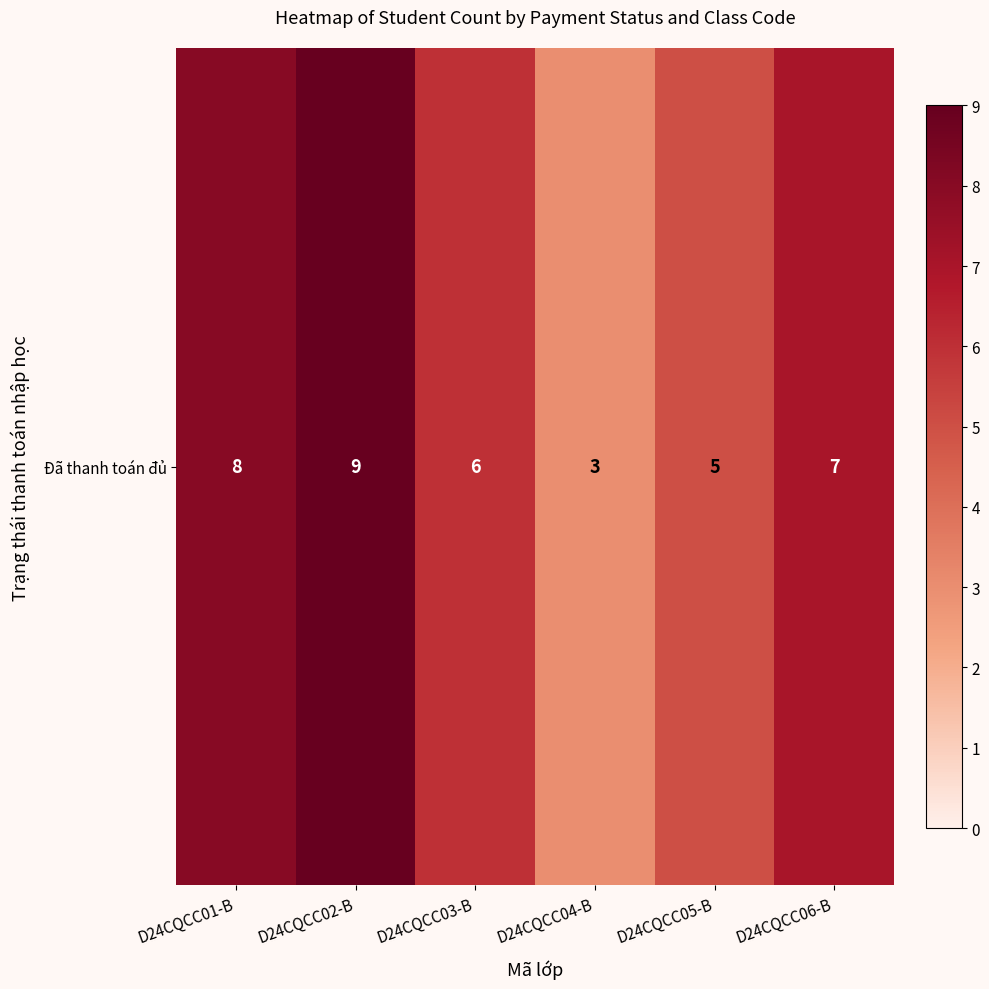

List the labels in order of value, largest first.

D24CQCC02-B, D24CQCC01-B, D24CQCC06-B, D24CQCC03-B, D24CQCC05-B, D24CQCC04-B